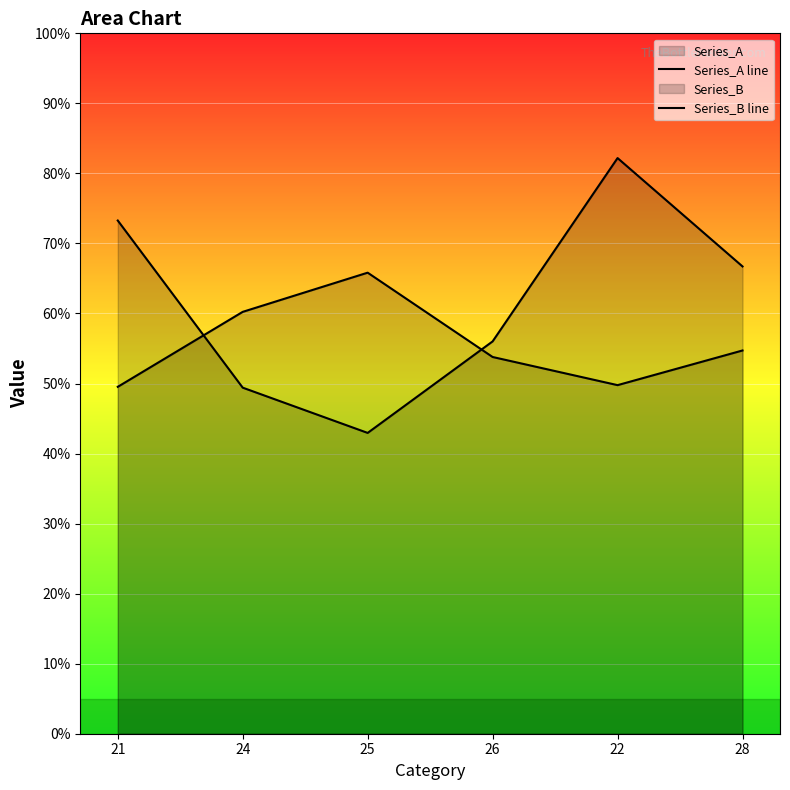

Which category has the highest value in the Series_A line series?

22